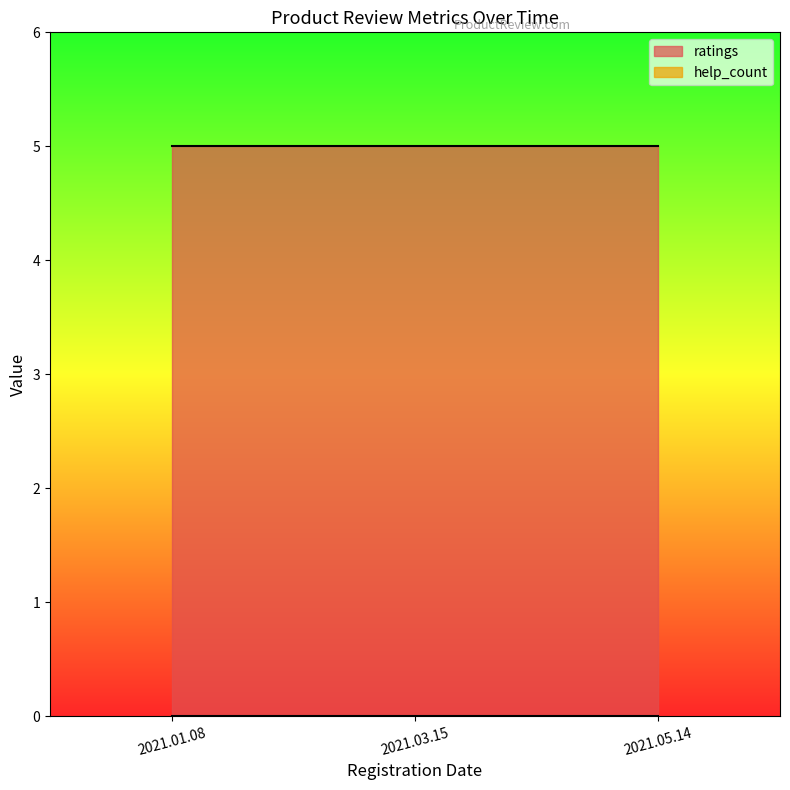

Between 2021.05.14 and 2021.03.15, which is larger?

2021.05.14